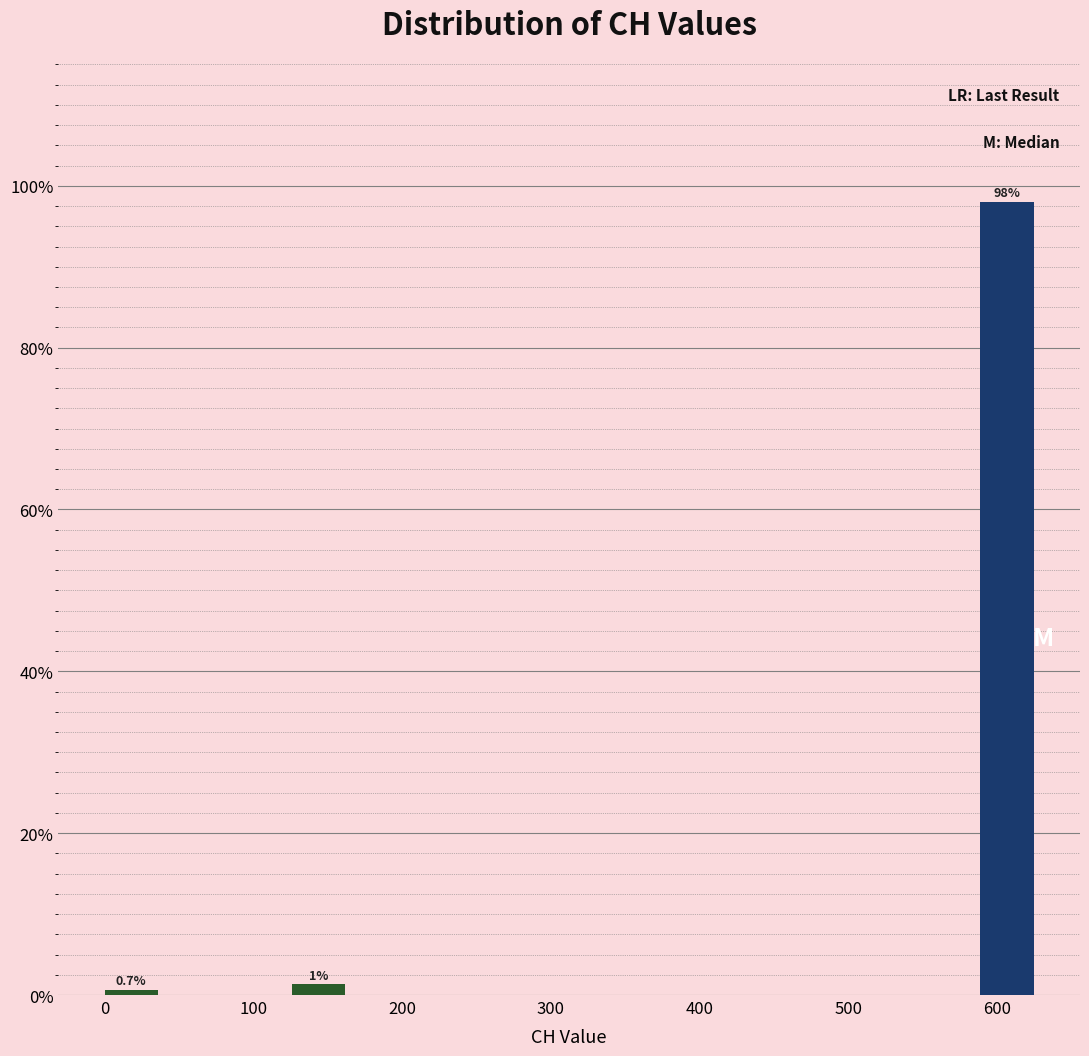

Which range on the x-axis has the tallest bar?

590 to 630